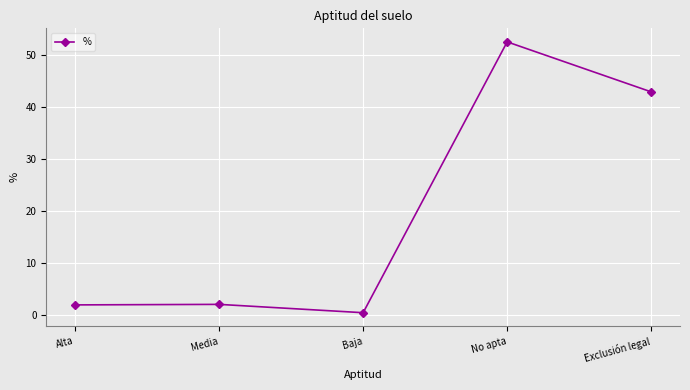

What is the value of the 2nd point from the left?

2.1